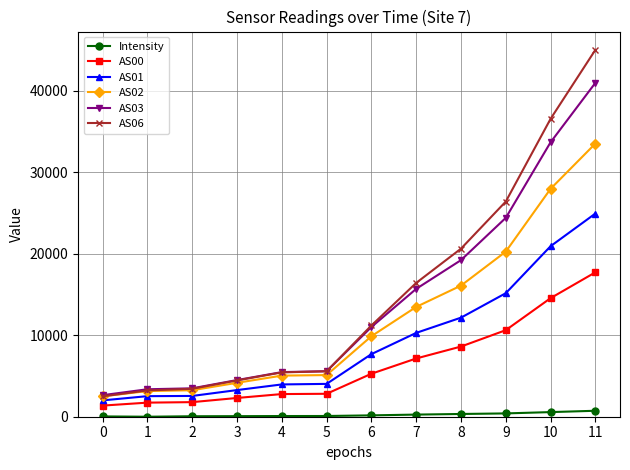

True or false: AS03 and AS01 cross at least once.

False